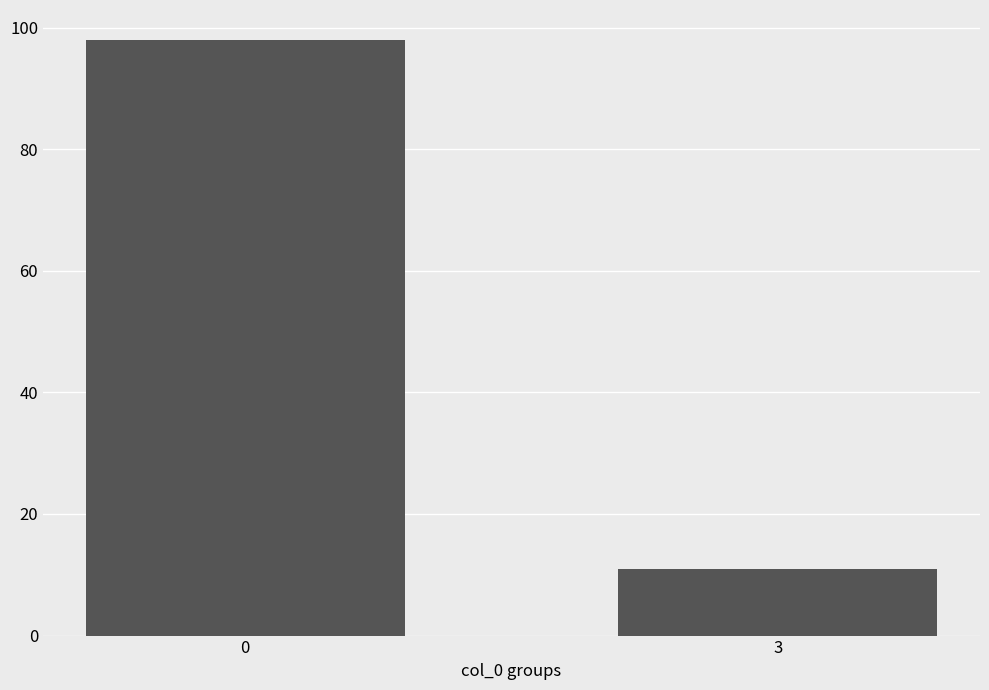

What is the value of the 1st bar from the left?

98